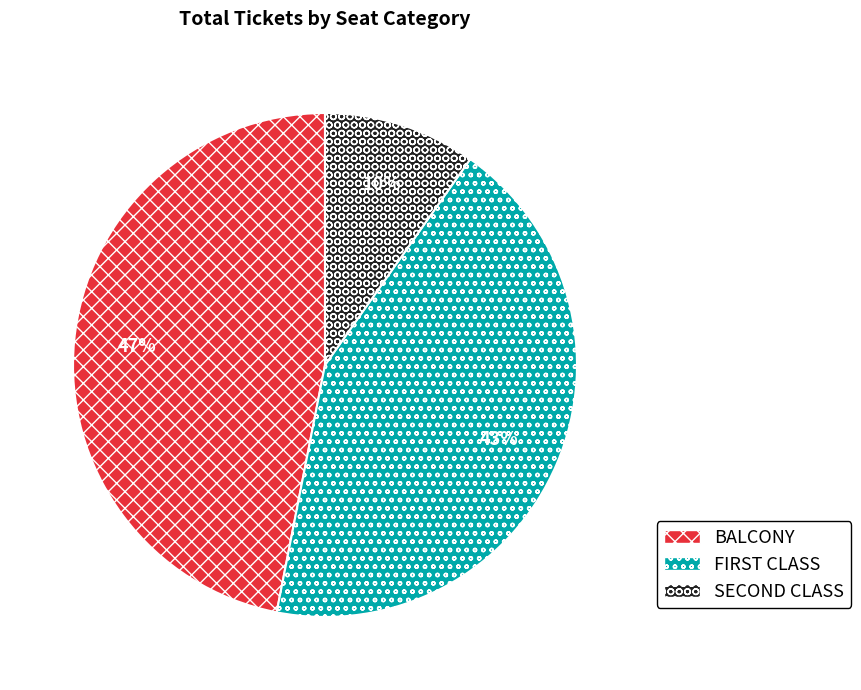

Does any single category account for the majority?

No